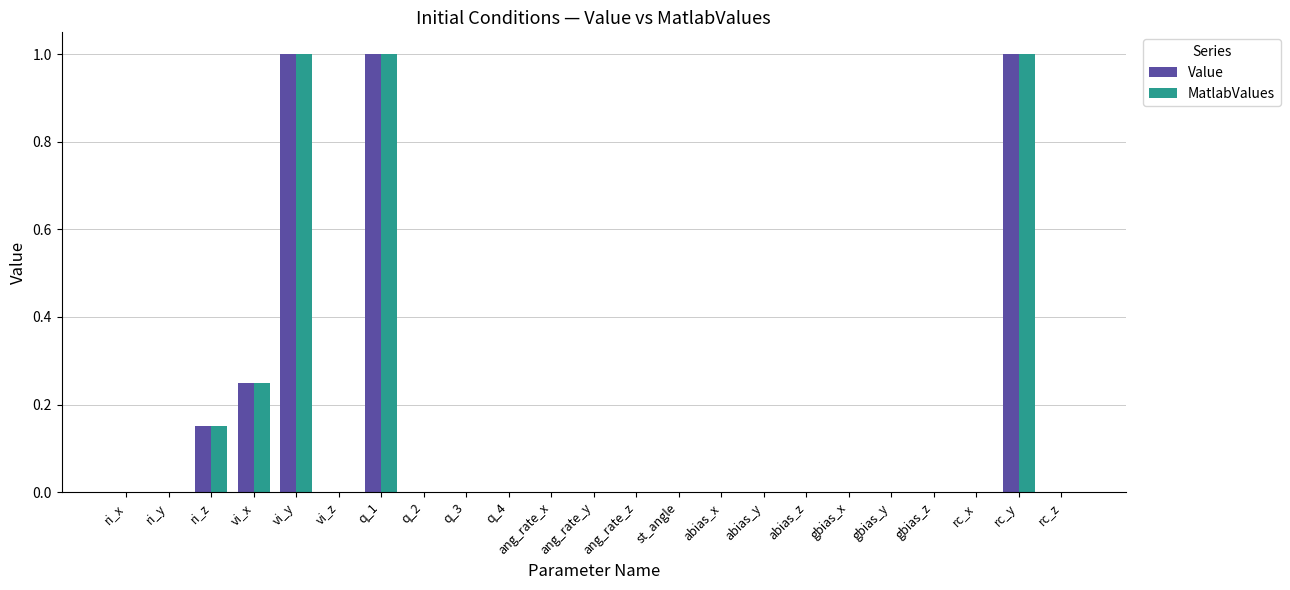

Count the number of categories in the chart.

23